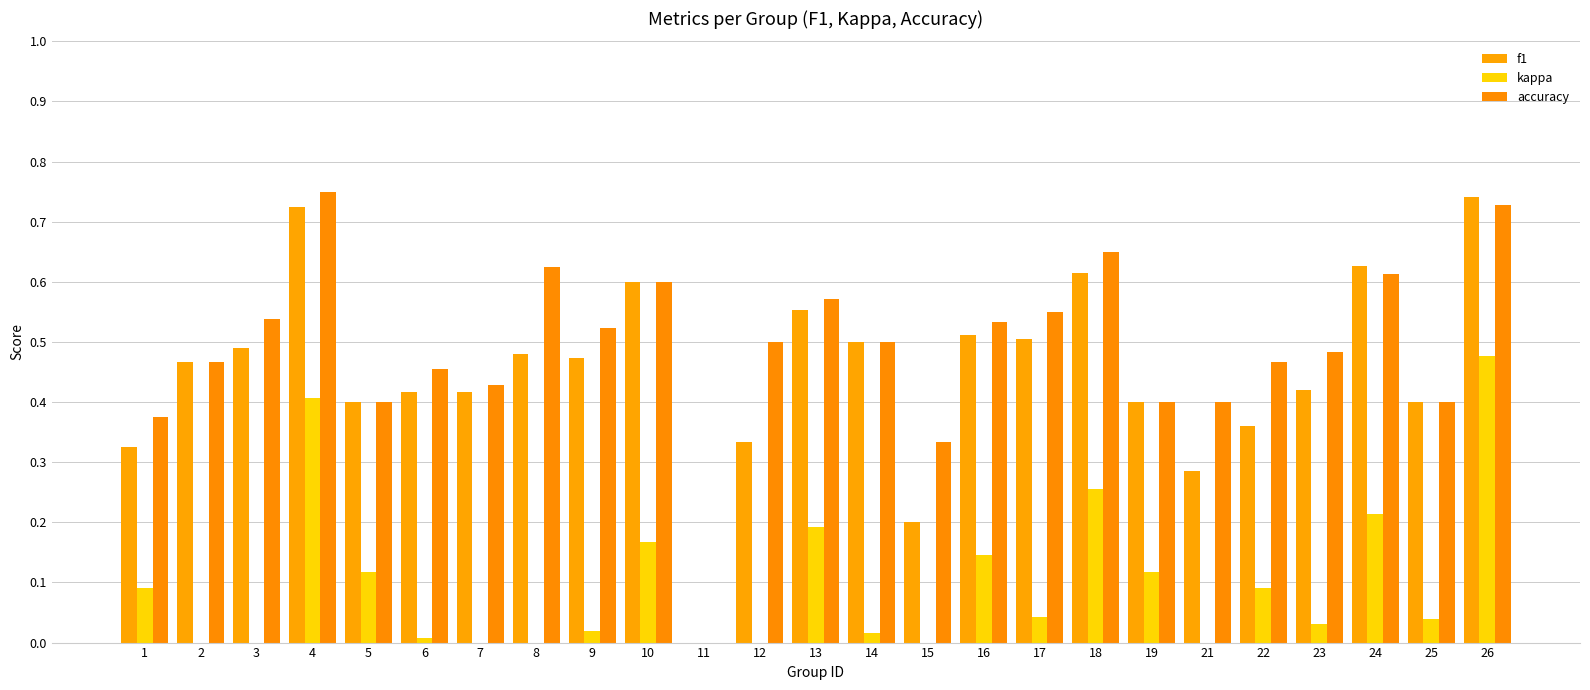

Which series has the largest total across all categories?

accuracy